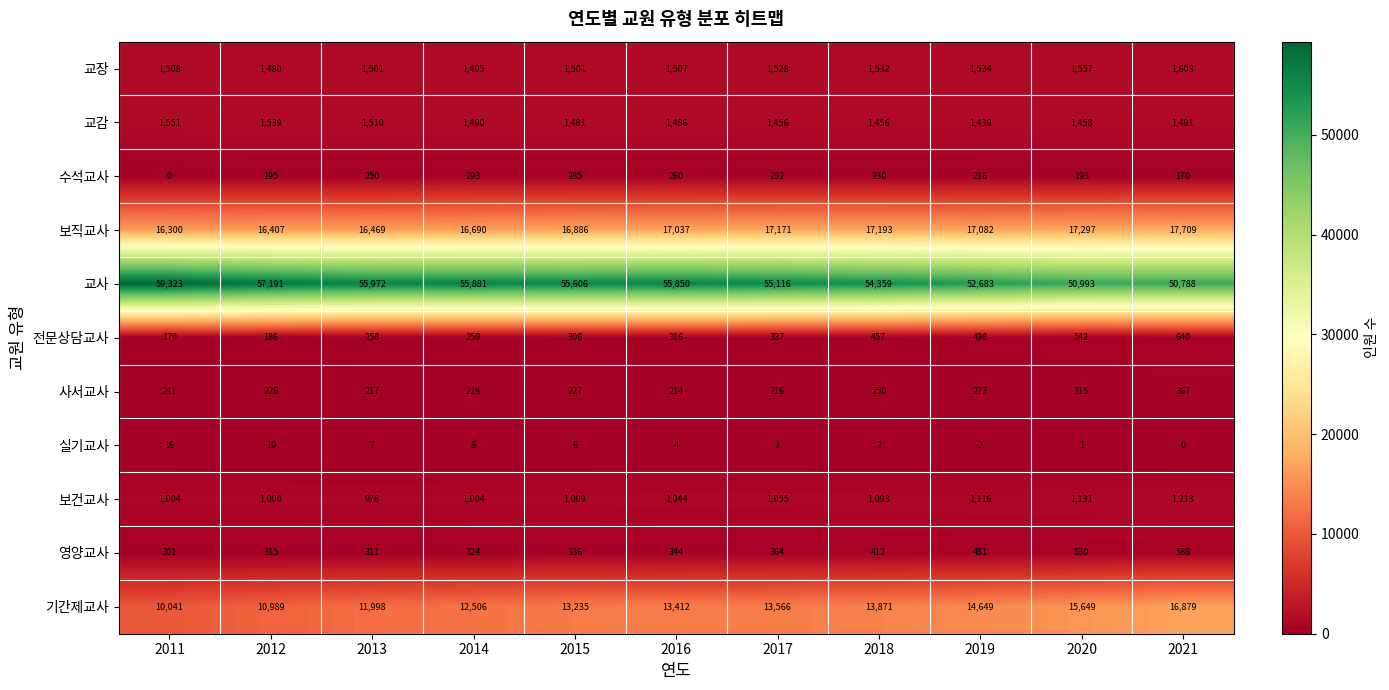

At which label does 수석교사 first exceed 230?

2013